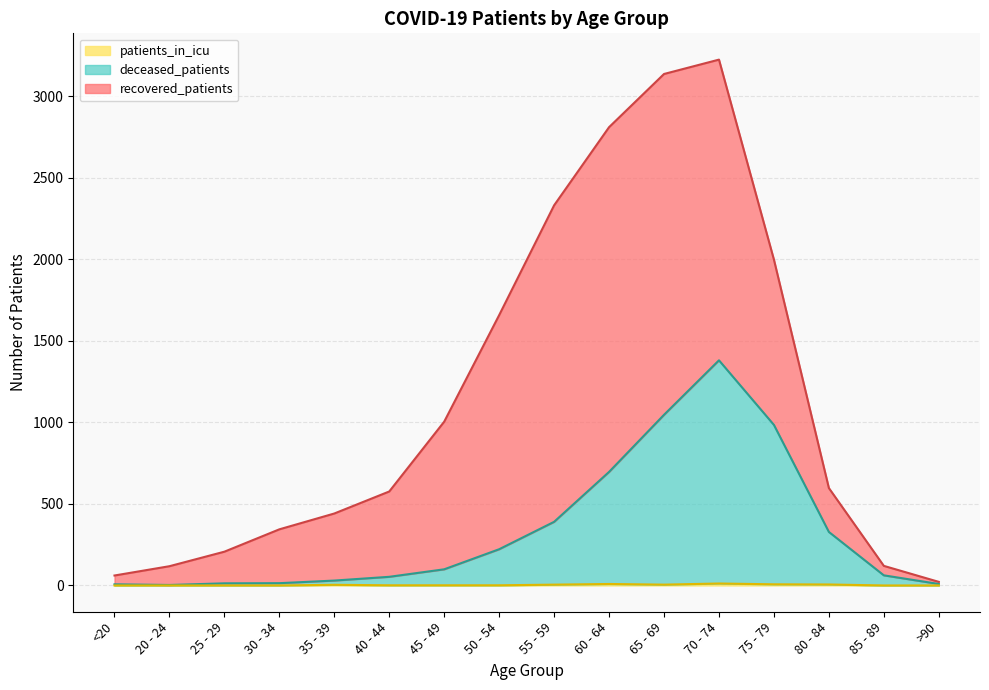

What is the sum of the patients_in_icu values at 50 - 54 and 40 - 44?

2